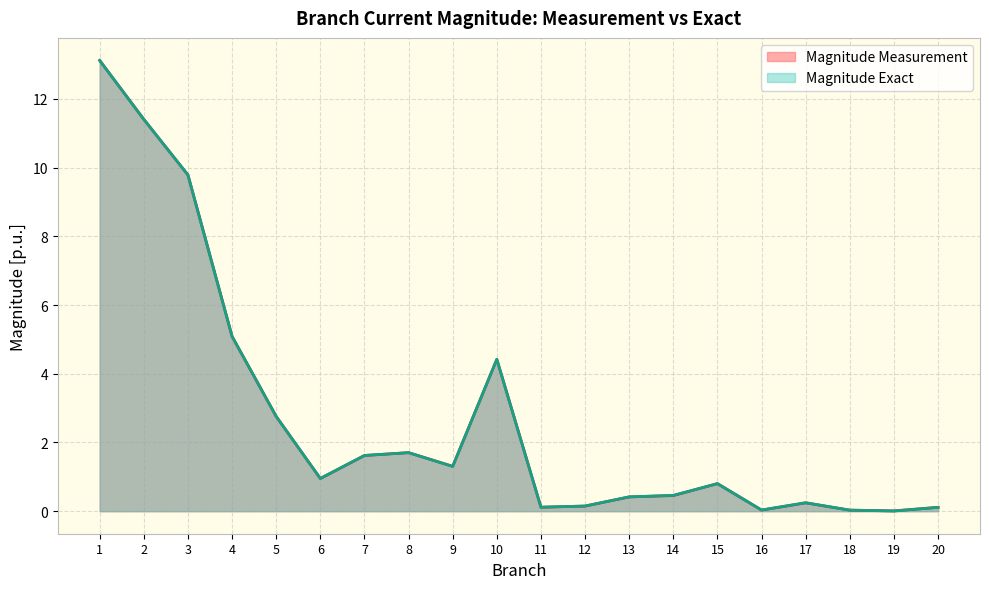

Which has a higher value, 2 or 17?

2